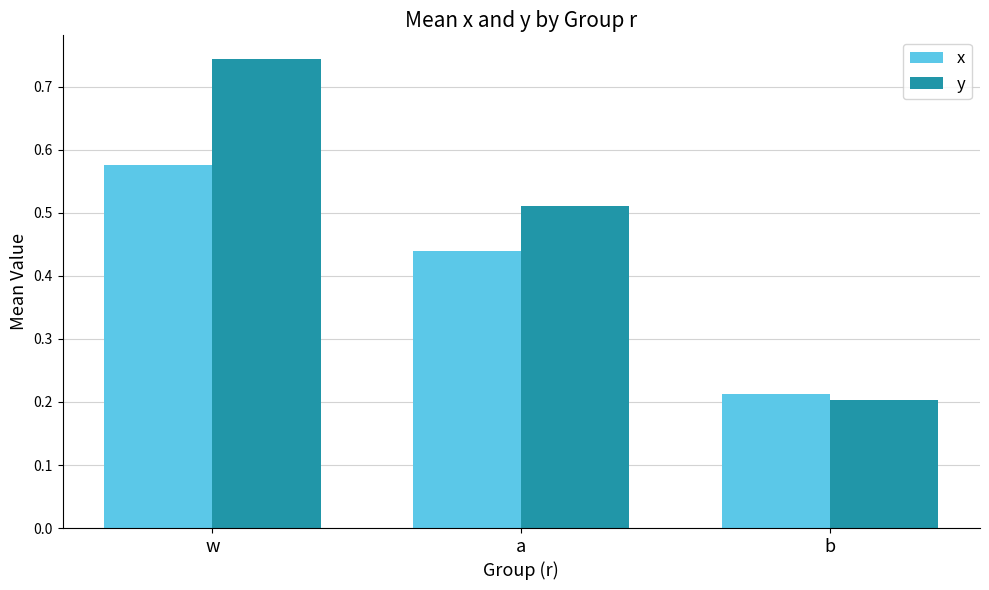

Count the x values in the range 0 to 1.

3